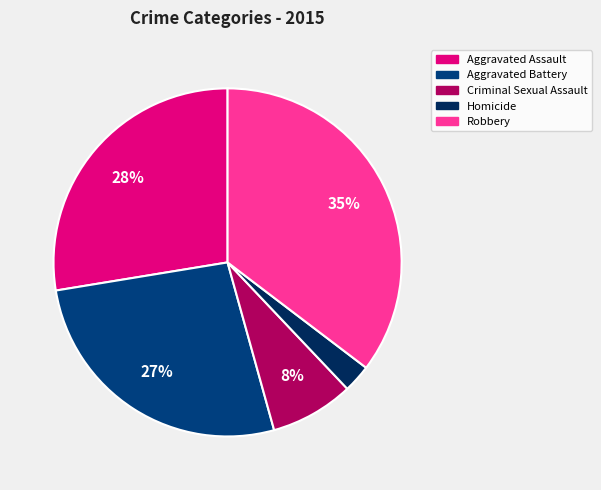

To the nearest percent, what is the difference between the Criminal Sexual Assault and Homicide slice percentages?

5%